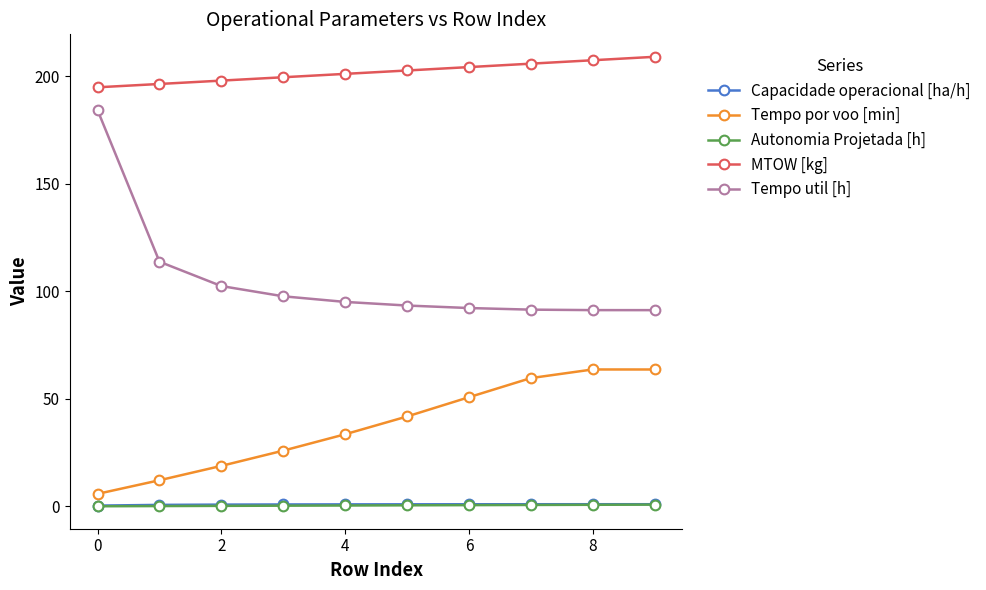

What is the maximum value shown in the chart?

208.9